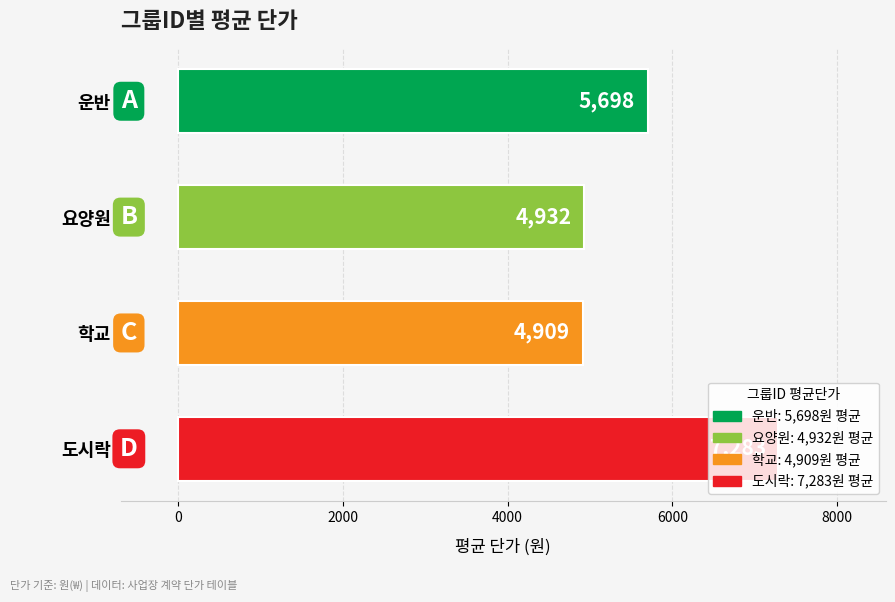

Is it true that the value at 운반 is 7949?

False